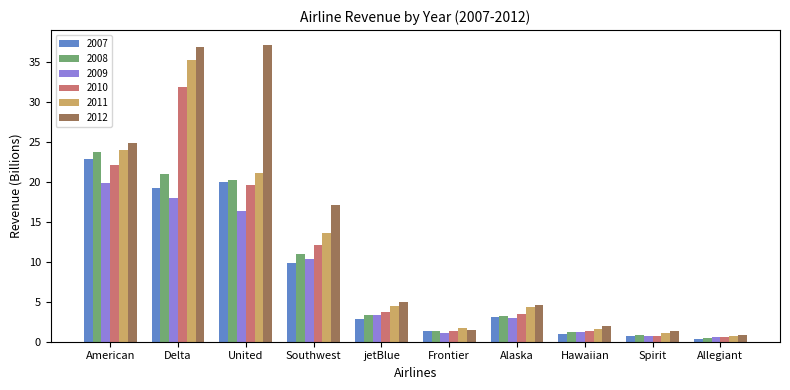

What is the sum of all 2010 values?

97.1